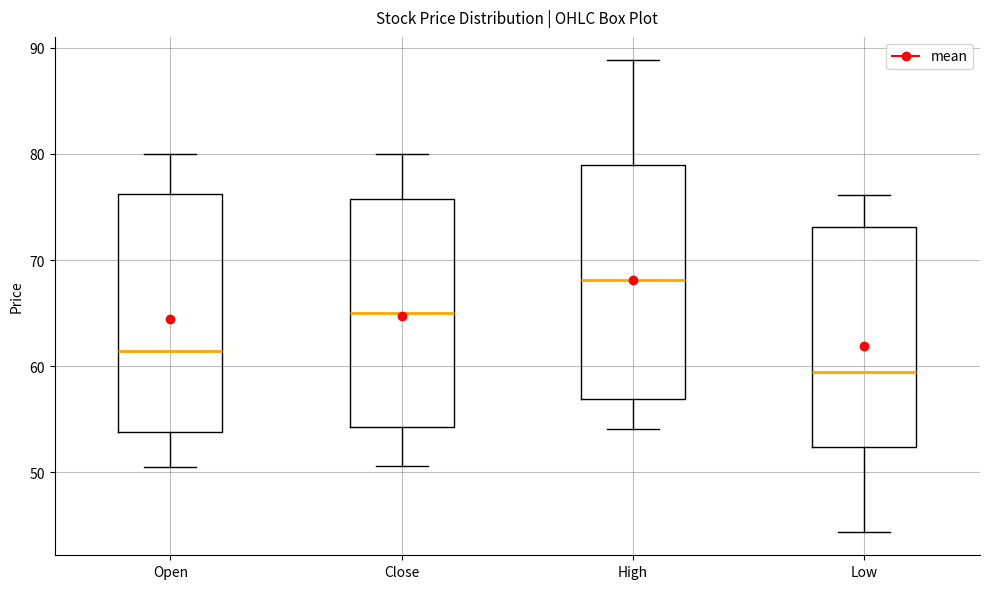

Which box's median line is the highest?

High